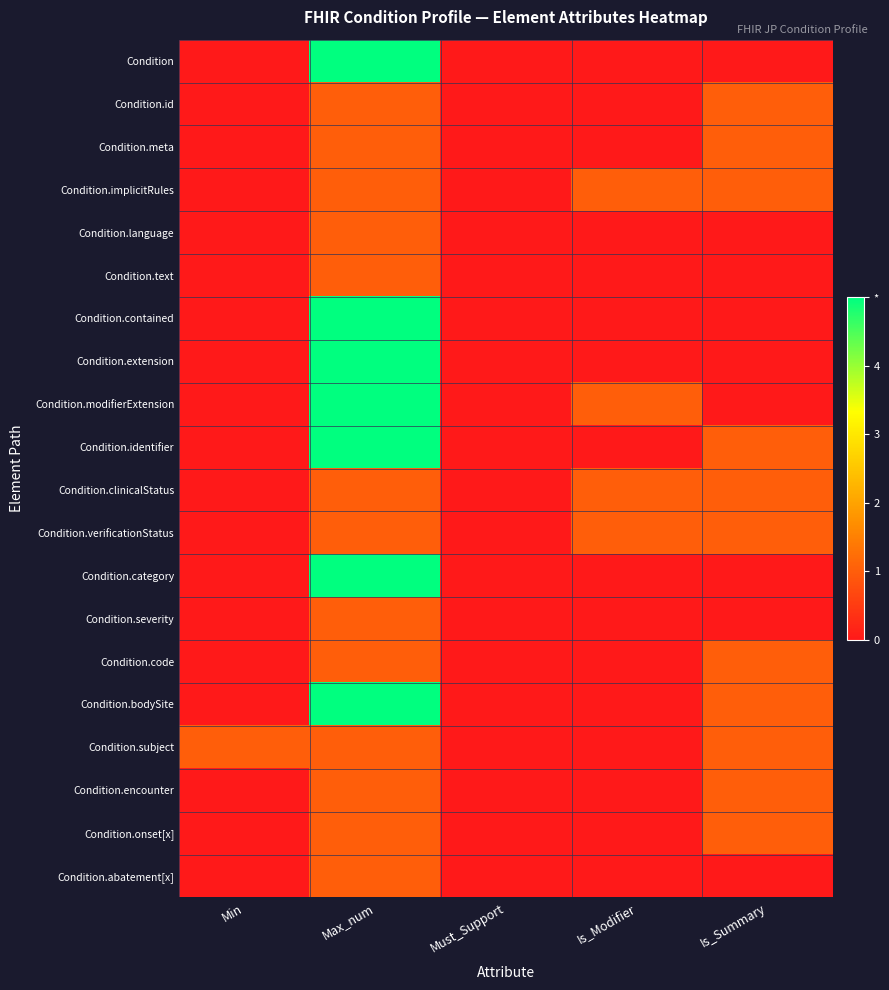

Reading left to right, what are all the values shown in this chart?

Condition: Min=0	Max_num=5	Must_Support=0	Is_Modifier=0	Is_Summary=0
Condition.id: Min=0	Max_num=1	Must_Support=0	Is_Modifier=0	Is_Summary=1
Condition.meta: Min=0	Max_num=1	Must_Support=0	Is_Modifier=0	Is_Summary=1
Condition.implicitRules: Min=0	Max_num=1	Must_Support=0	Is_Modifier=1	Is_Summary=1
Condition.language: Min=0	Max_num=1	Must_Support=0	Is_Modifier=0	Is_Summary=0
Condition.text: Min=0	Max_num=1	Must_Support=0	Is_Modifier=0	Is_Summary=0
Condition.contained: Min=0	Max_num=5	Must_Support=0	Is_Modifier=0	Is_Summary=0
Condition.extension: Min=0	Max_num=5	Must_Support=0	Is_Modifier=0	Is_Summary=0
Condition.modifierExtension: Min=0	Max_num=5	Must_Support=0	Is_Modifier=1	Is_Summary=0
Condition.identifier: Min=0	Max_num=5	Must_Support=0	Is_Modifier=0	Is_Summary=1
Condition.clinicalStatus: Min=0	Max_num=1	Must_Support=0	Is_Modifier=1	Is_Summary=1
Condition.verificationStatus: Min=0	Max_num=1	Must_Support=0	Is_Modifier=1	Is_Summary=1
Condition.category: Min=0	Max_num=5	Must_Support=0	Is_Modifier=0	Is_Summary=0
Condition.severity: Min=0	Max_num=1	Must_Support=0	Is_Modifier=0	Is_Summary=0
Condition.code: Min=0	Max_num=1	Must_Support=0	Is_Modifier=0	Is_Summary=1
Condition.bodySite: Min=0	Max_num=5	Must_Support=0	Is_Modifier=0	Is_Summary=1
Condition.subject: Min=1	Max_num=1	Must_Support=0	Is_Modifier=0	Is_Summary=1
Condition.encounter: Min=0	Max_num=1	Must_Support=0	Is_Modifier=0	Is_Summary=1
Condition.onset[x]: Min=0	Max_num=1	Must_Support=0	Is_Modifier=0	Is_Summary=1
Condition.abatement[x]: Min=0	Max_num=1	Must_Support=0	Is_Modifier=0	Is_Summary=0